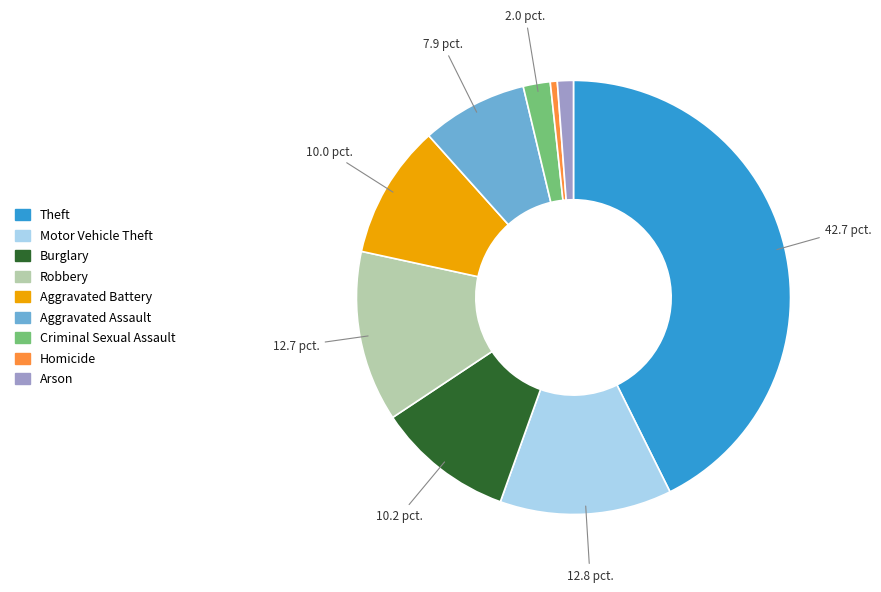

True or false: Aggravated Battery accounts for 23% of the total.

False